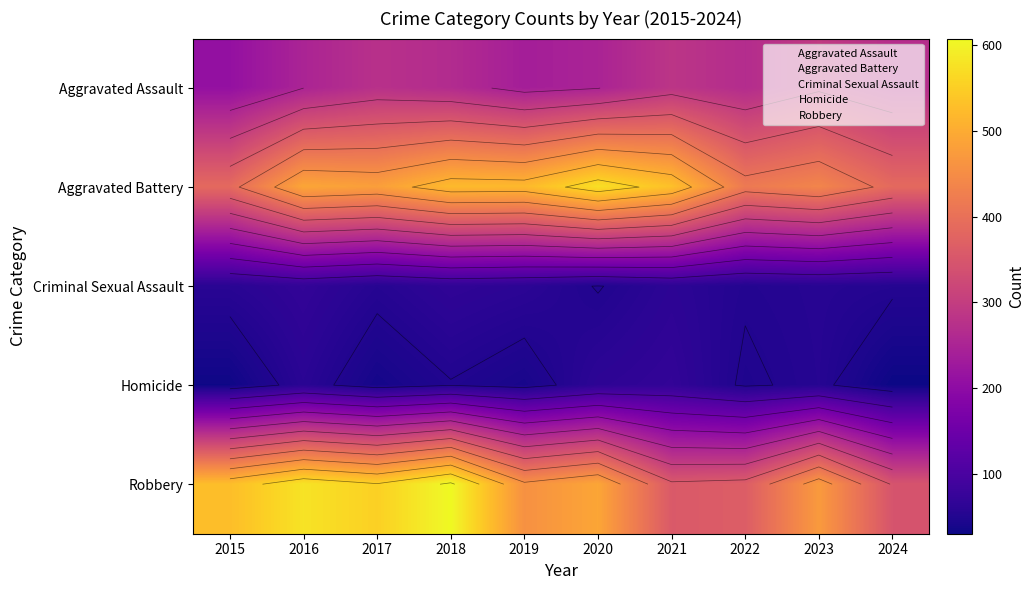

Which series has the largest total across all categories?

Robbery